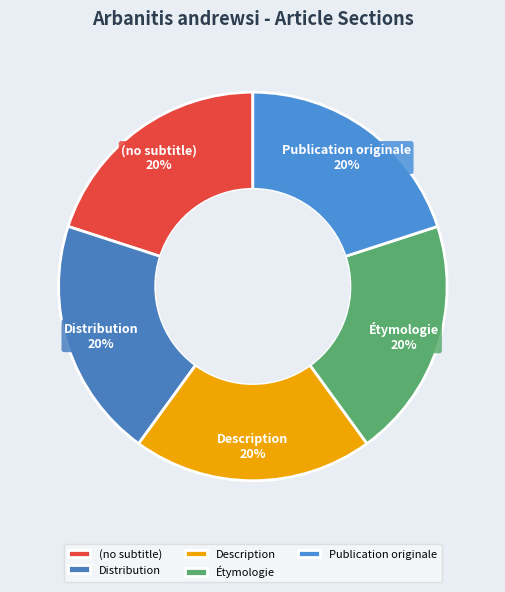

How many segments does this pie chart have?

5